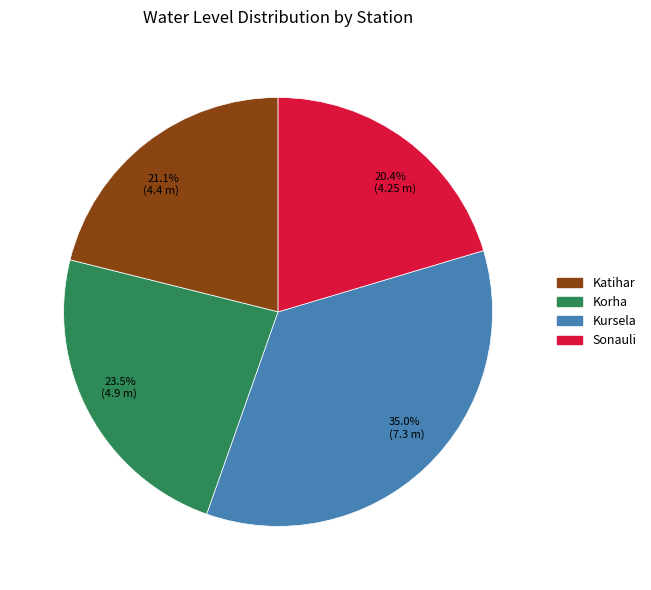

How many segments does this pie chart have?

4